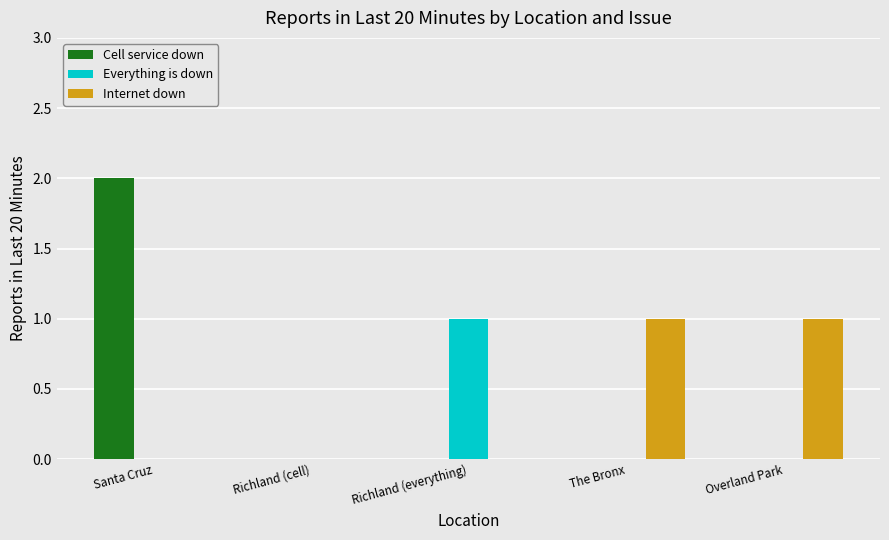

Is it true that Internet down equals 0 at Santa Cruz?

True